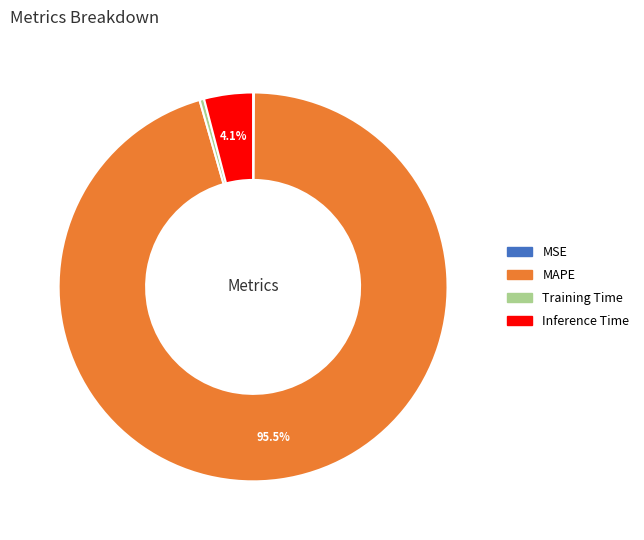

Between Inference Time and MAPE, which is larger?

MAPE